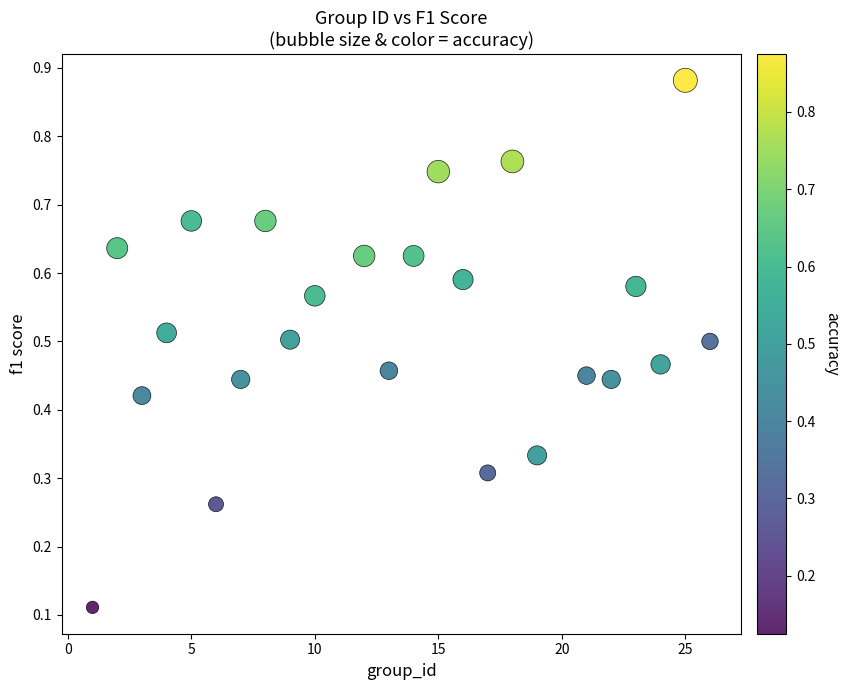

What is the range of X values (max minus min)?

25.0